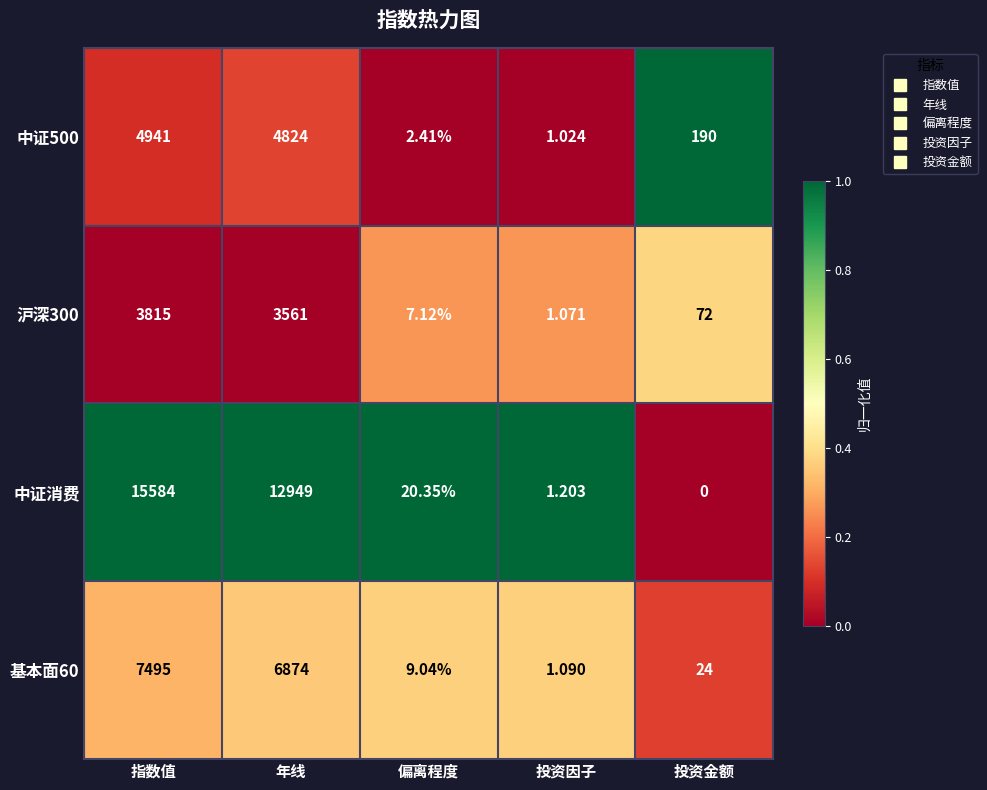

Which series has the largest total across all categories?

中证消费